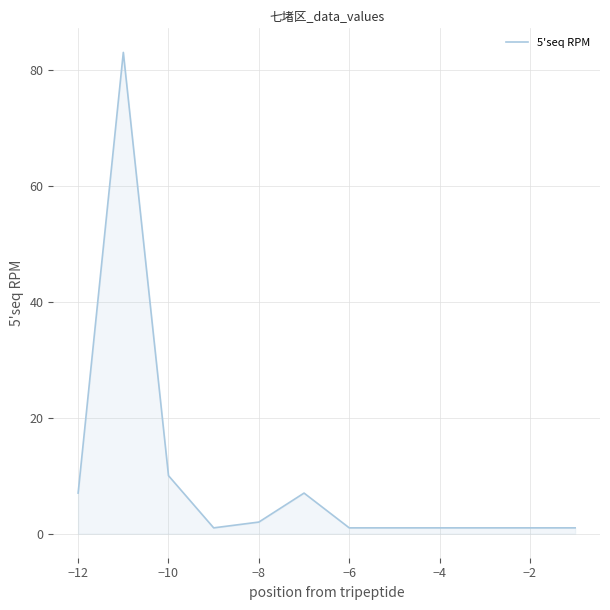

What is the maximum value shown in the chart?

83